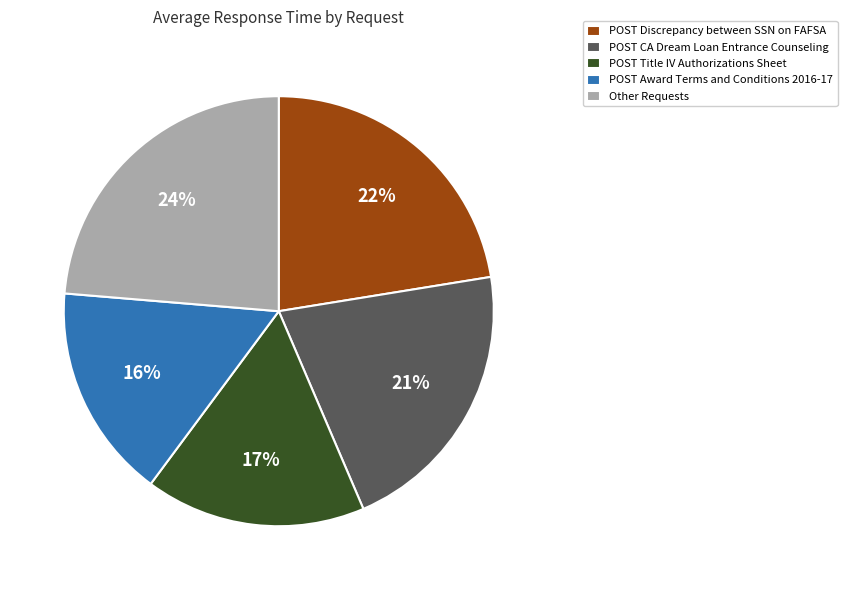

What is the largest slice in the pie chart?

Other Requests